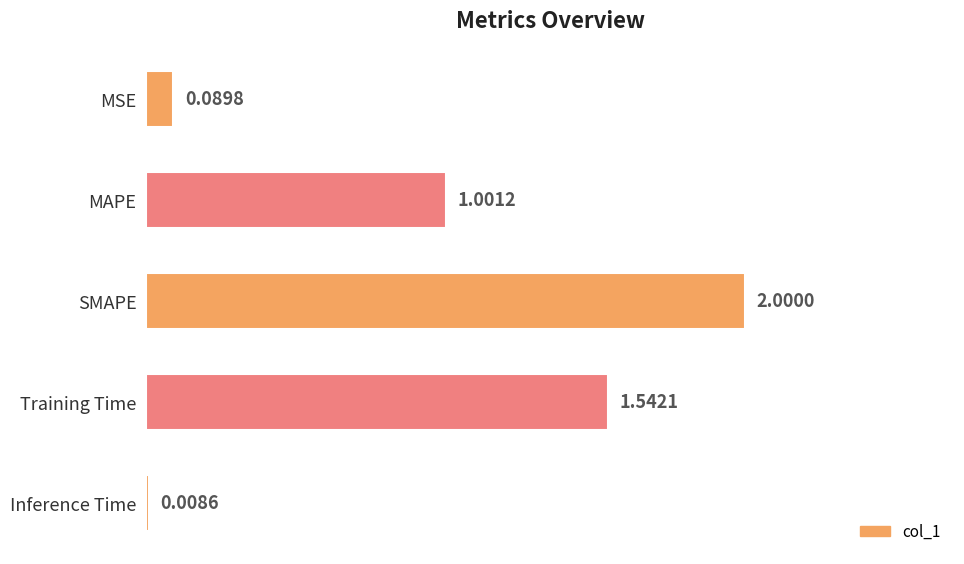

Where is the data nearest to the value 1?

MAPE